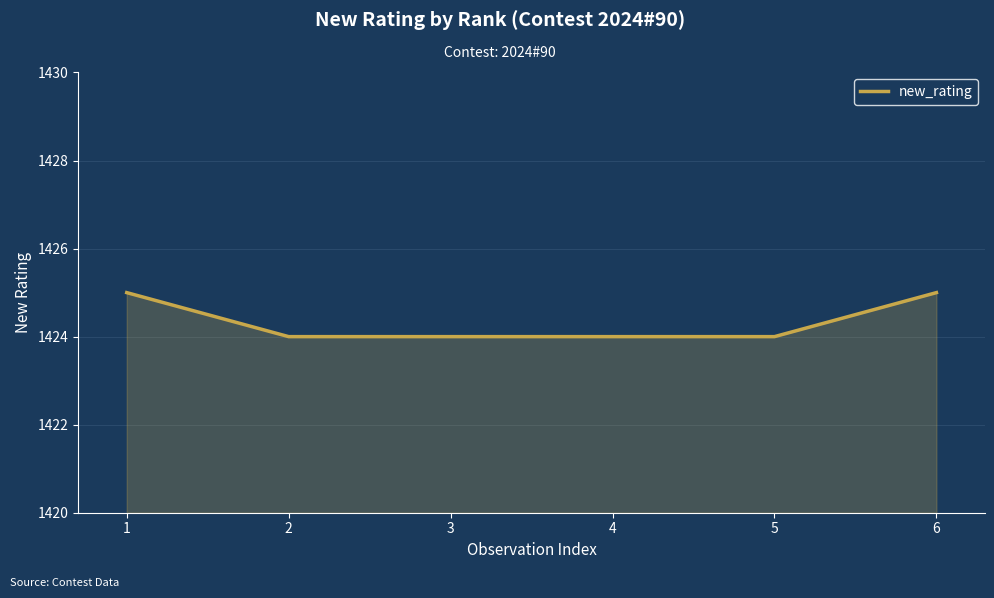

The chart shows a value of 1425 at 1. True or false?

True